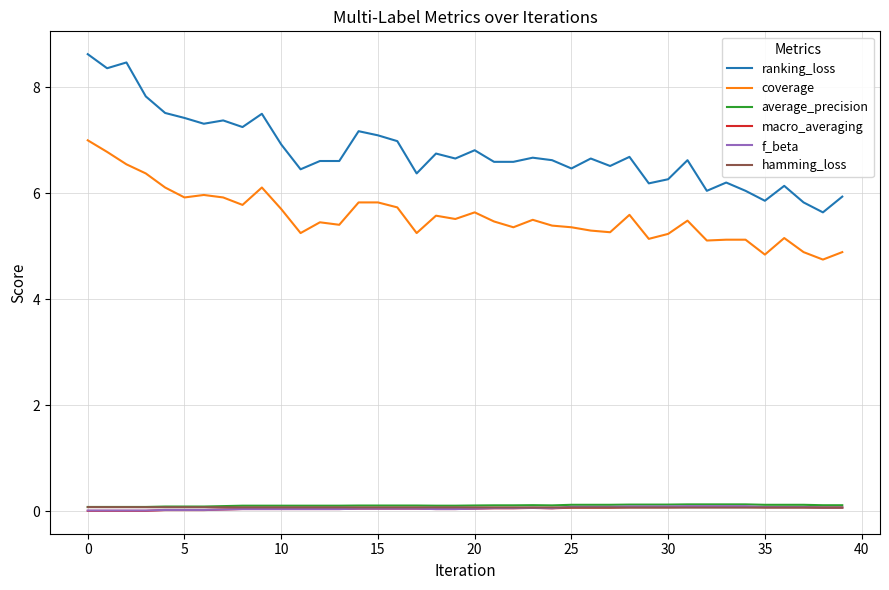

True or false: coverage and macro_averaging intersect in this chart.

False